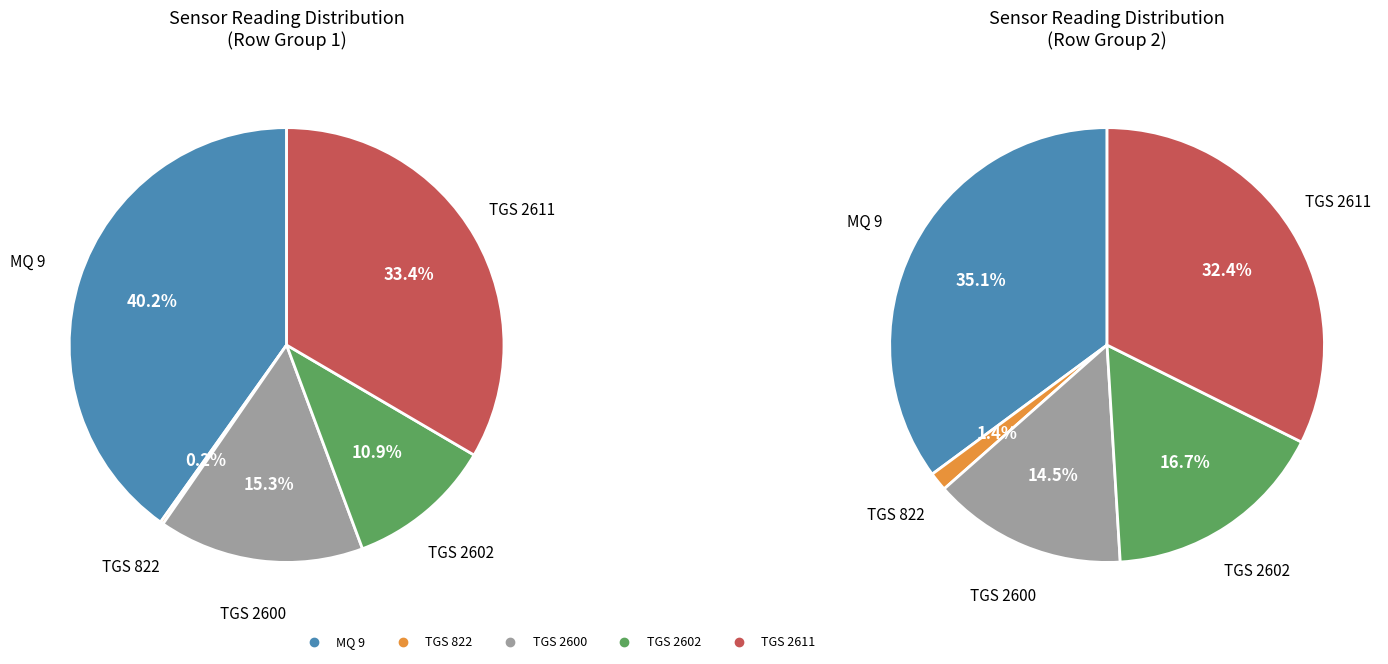

To the nearest percent, what percentage of the pie is TGS 2600?

15%